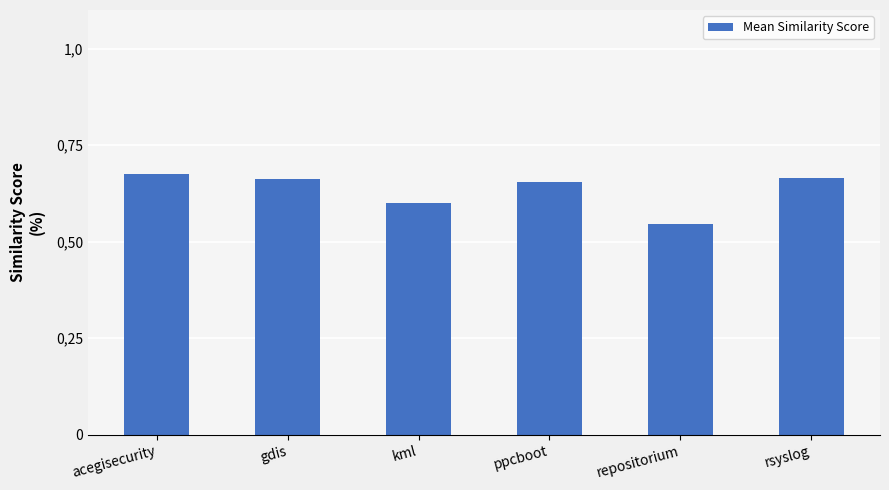

What is the label of the 5th bar from the right?

gdis